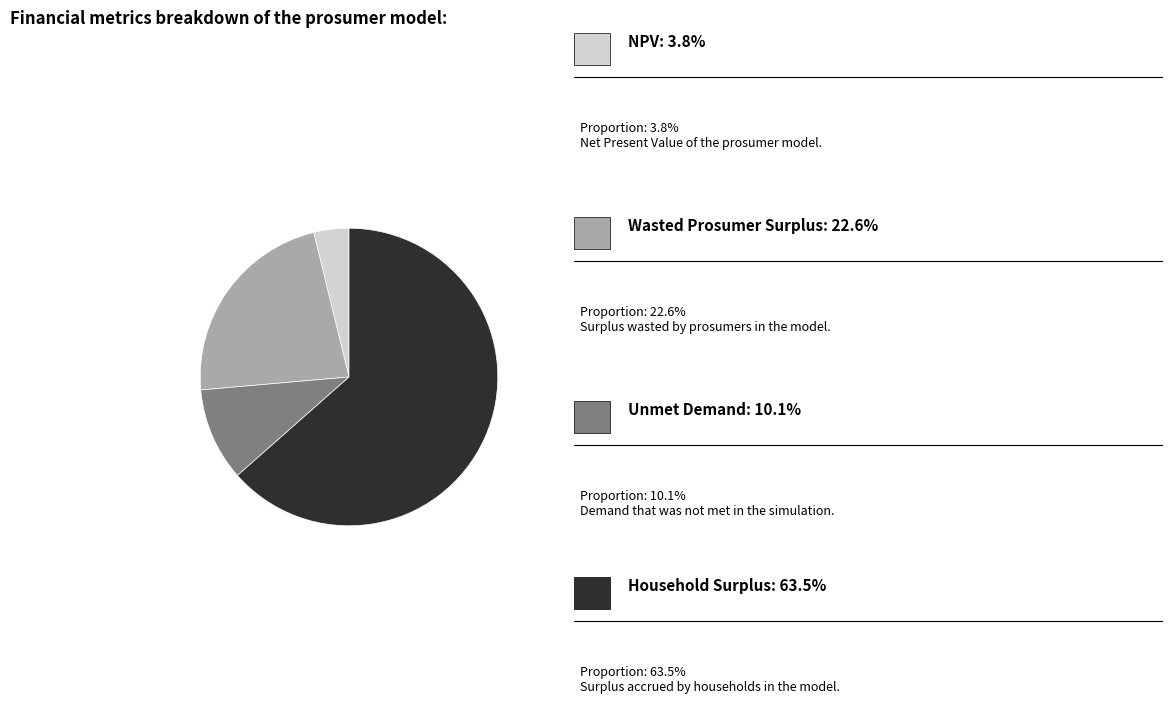

Count the number of slices in the pie.

4